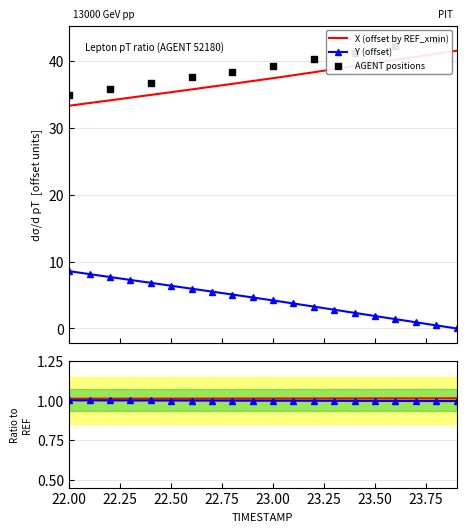

True or false: Y (offset) and X (offset by REF_xmin) intersect in this chart.

False